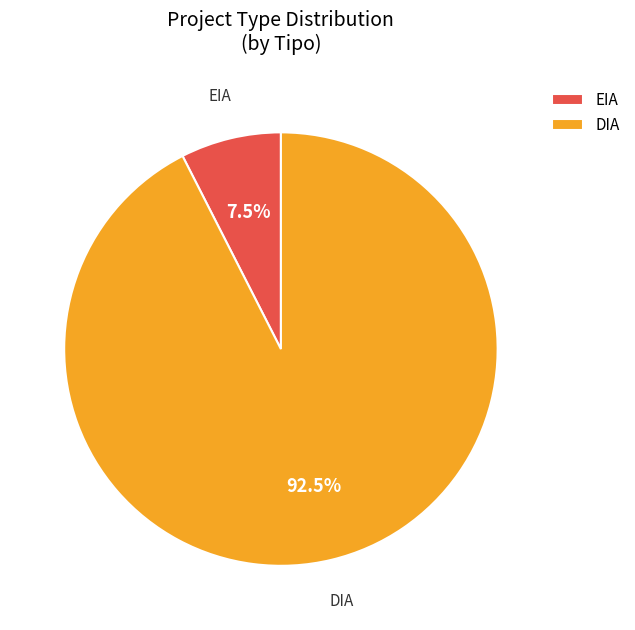

Which slice represents more than half of the pie?

DIA